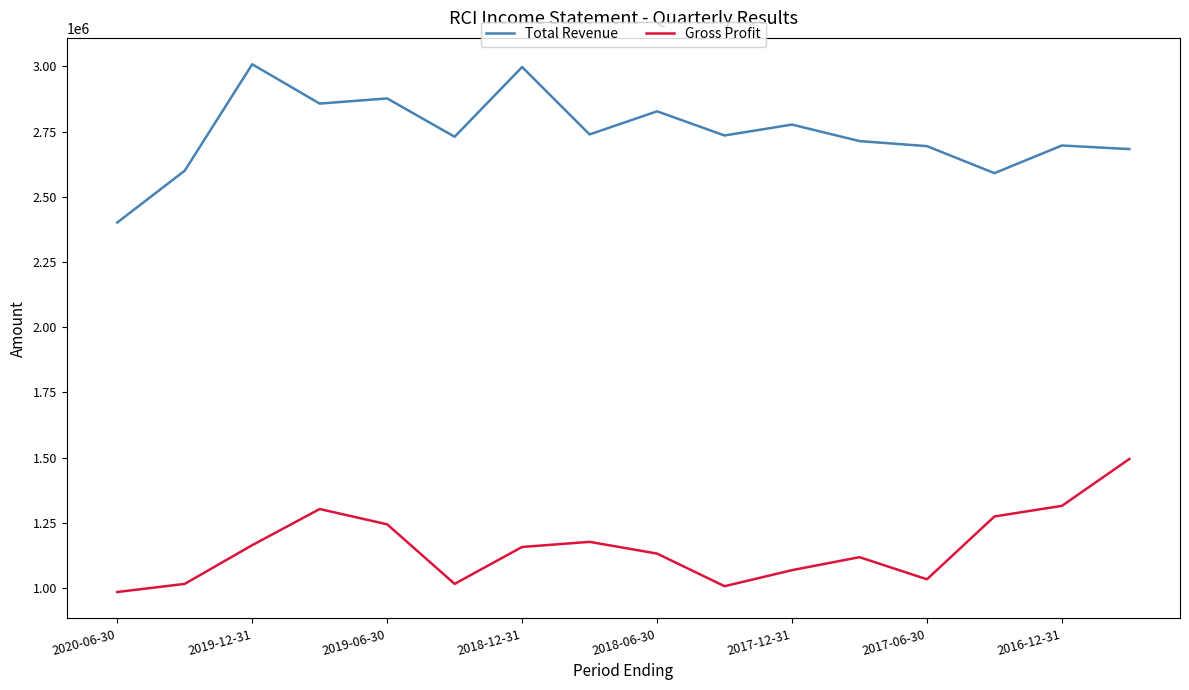

True or false: Gross Profit and Total Revenue intersect in this chart.

False